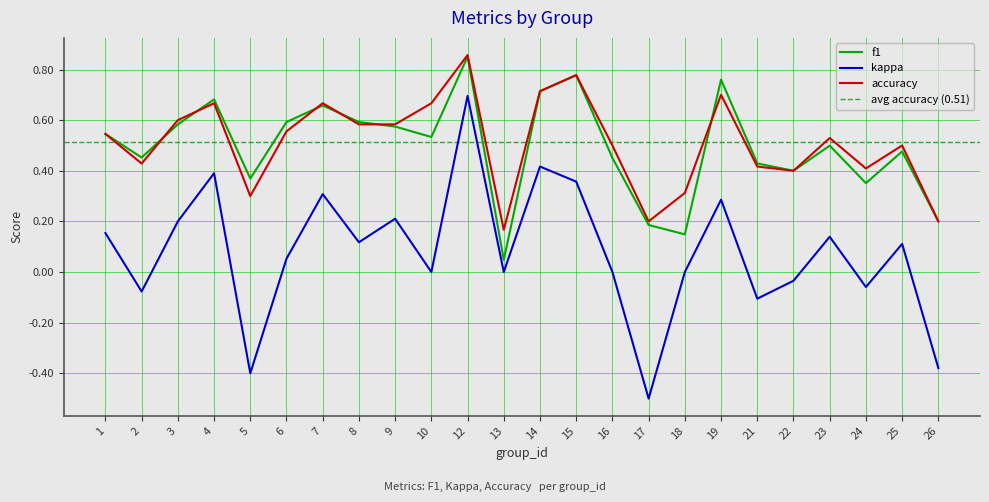

Which category has the highest value across all series?

12